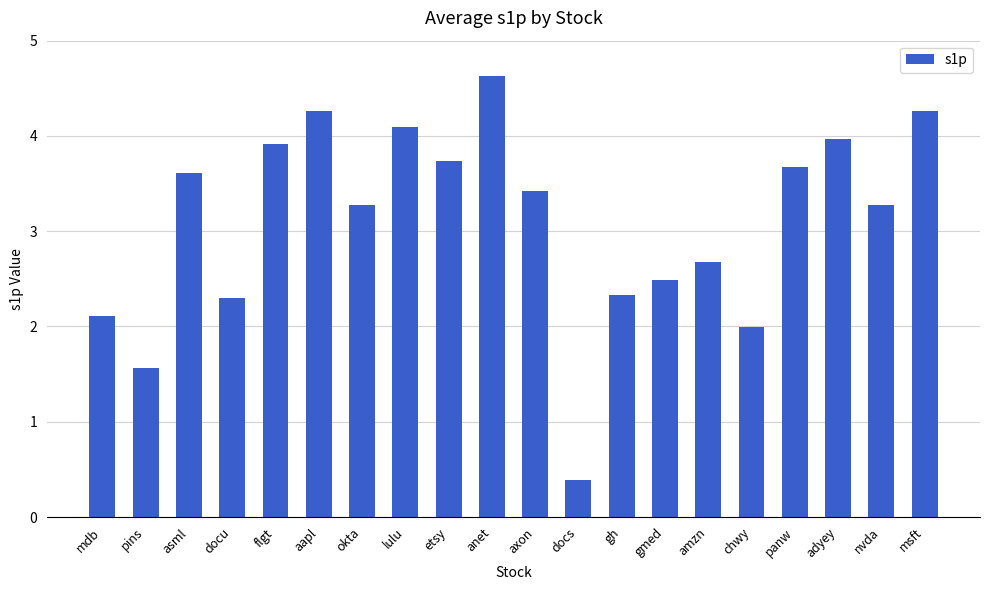

How many bars are there in total?

20